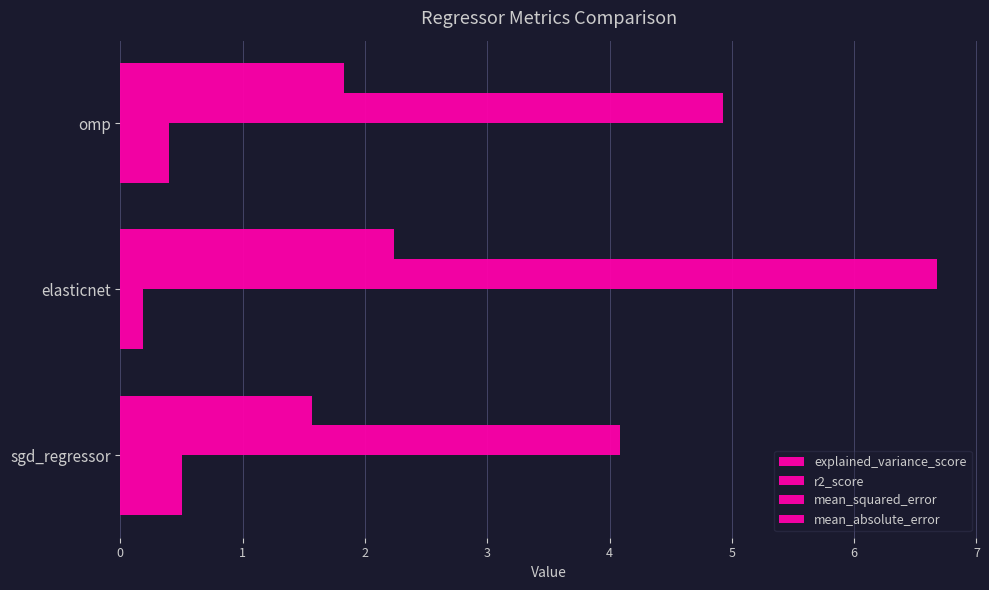

Rank the categories by mean_squared_error value from lowest to highest.

sgd_regressor, omp, elasticnet